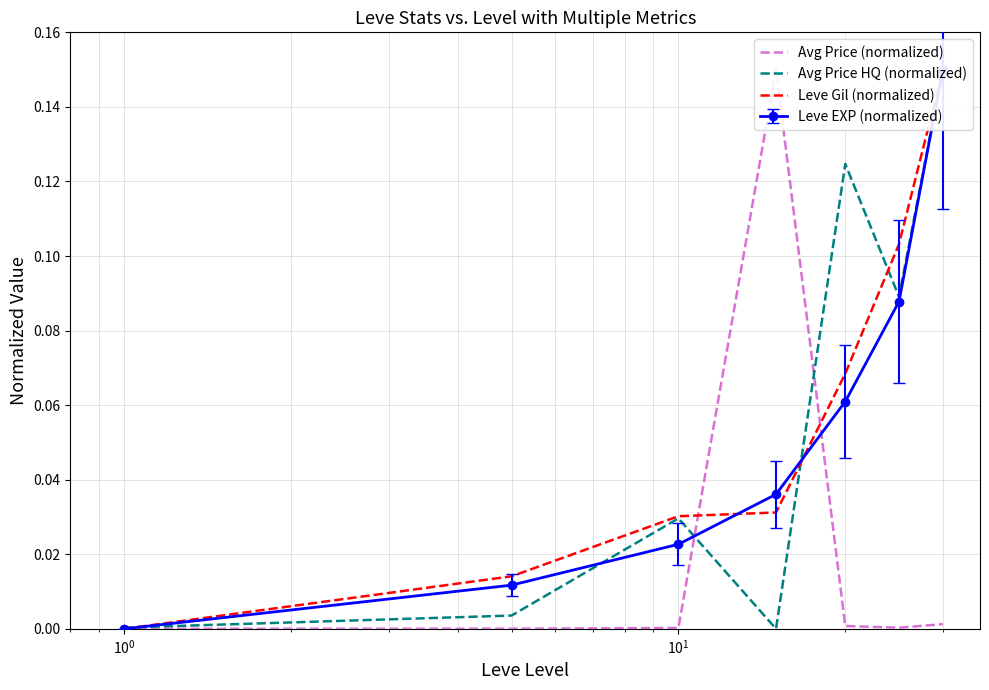

How many times do Leve Gil (normalized) and Avg Price HQ (normalized) cross each other?

3